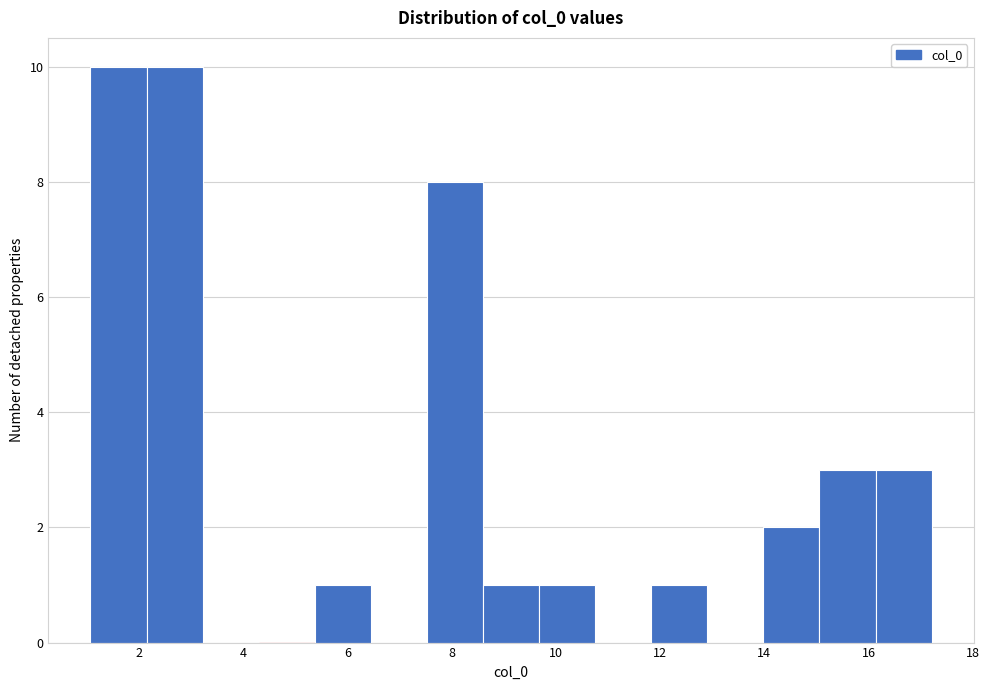

Reading left to right, transcribe this chart: for each bar, give the range it covers on the x-axis and its height. Neither the bar edges nor the heights are printed on the chart, so give them approximately, as read against the axes.

1.0 to 2.2: 10
2.2 to 3.2: 10
3.2 to 4.2: 0
4.2 to 5.4: 0
5.4 to 6.4: 1
6.4 to 7.6: 0
7.6 to 8.6: 8
8.6 to 9.6: 1
9.6 to 10.8: 1
10.8 to 11.8: 0
11.8 to 13.0: 1
13.0 to 14.0: 0
14.0 to 15.0: 2
15.0 to 16.2: 3
16.2 to 17.2: 3